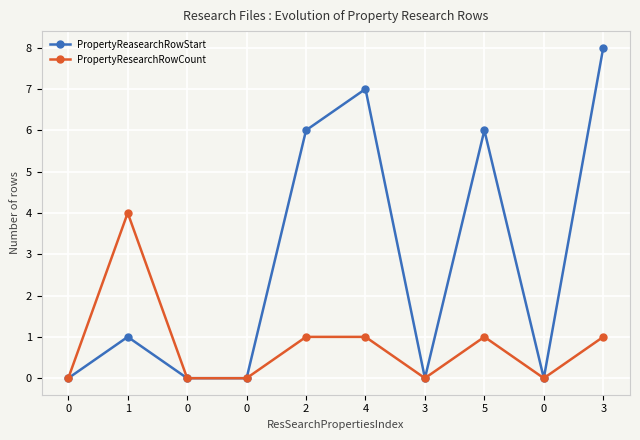

What is the sum of the PropertyResearchRowCount values at 0 and 2?

1